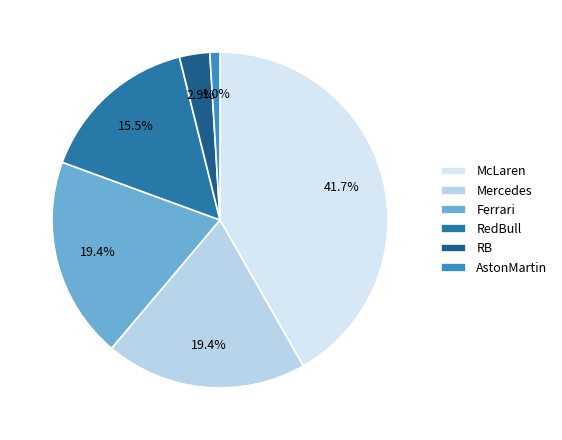

Count the number of slices in the pie.

6